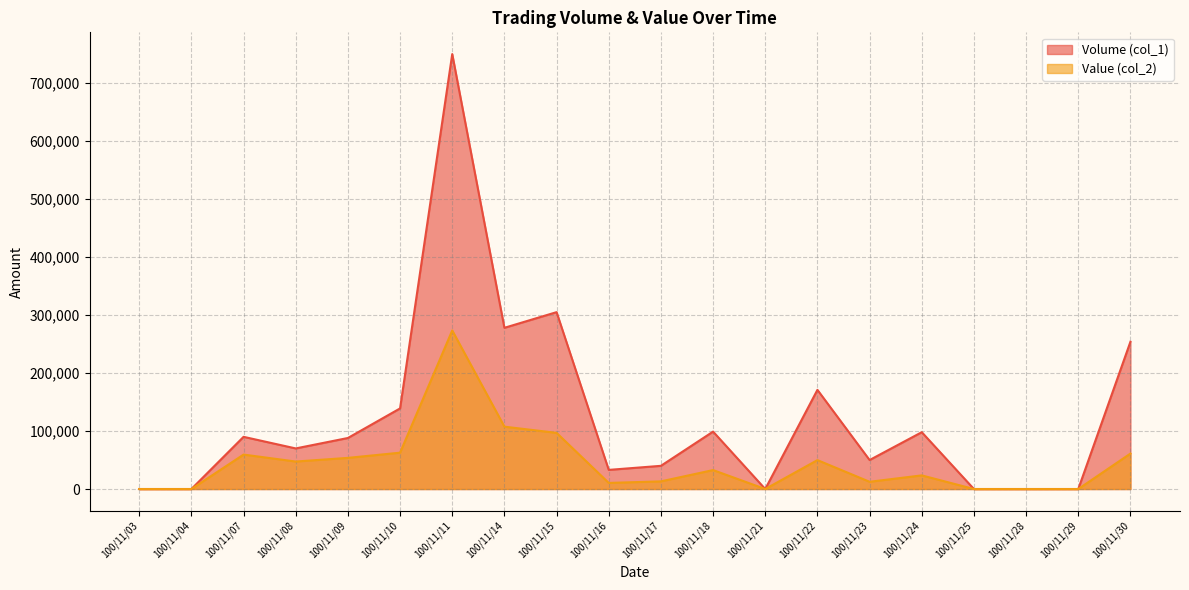

Which series has the largest range (max minus min)?

Volume (col_1)